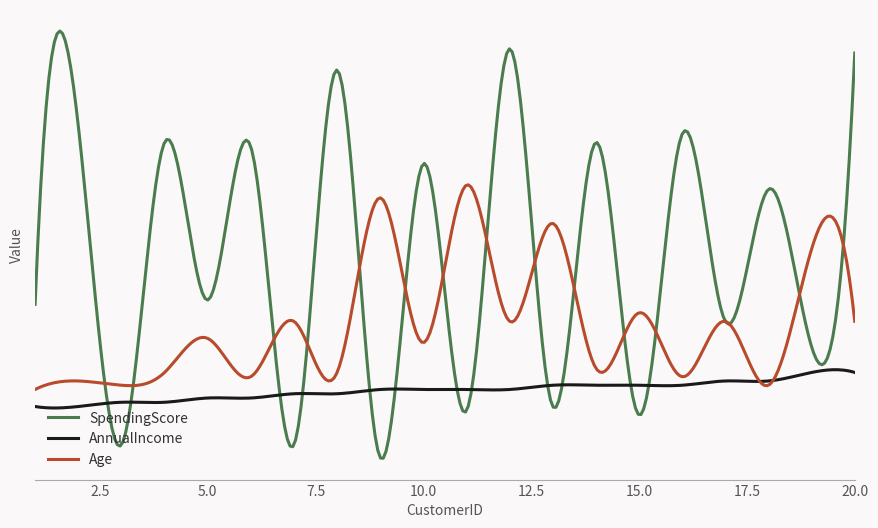

What are all the series names shown in the legend?

SpendingScore, AnnualIncome, Age